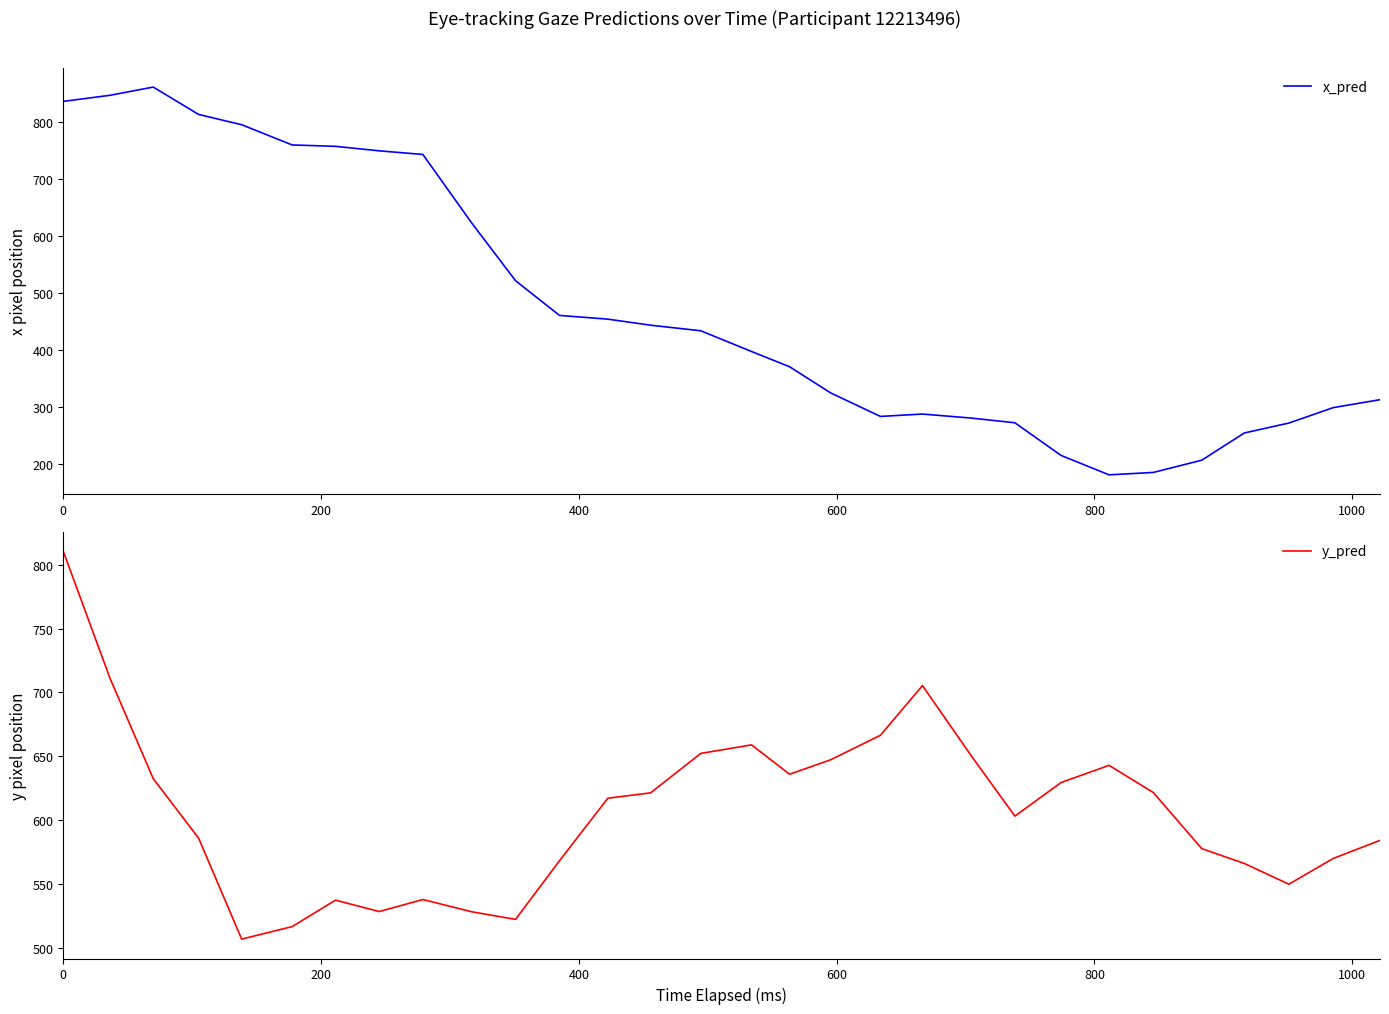

What is the value of the y_pred point at the 4th from the left?

585.8